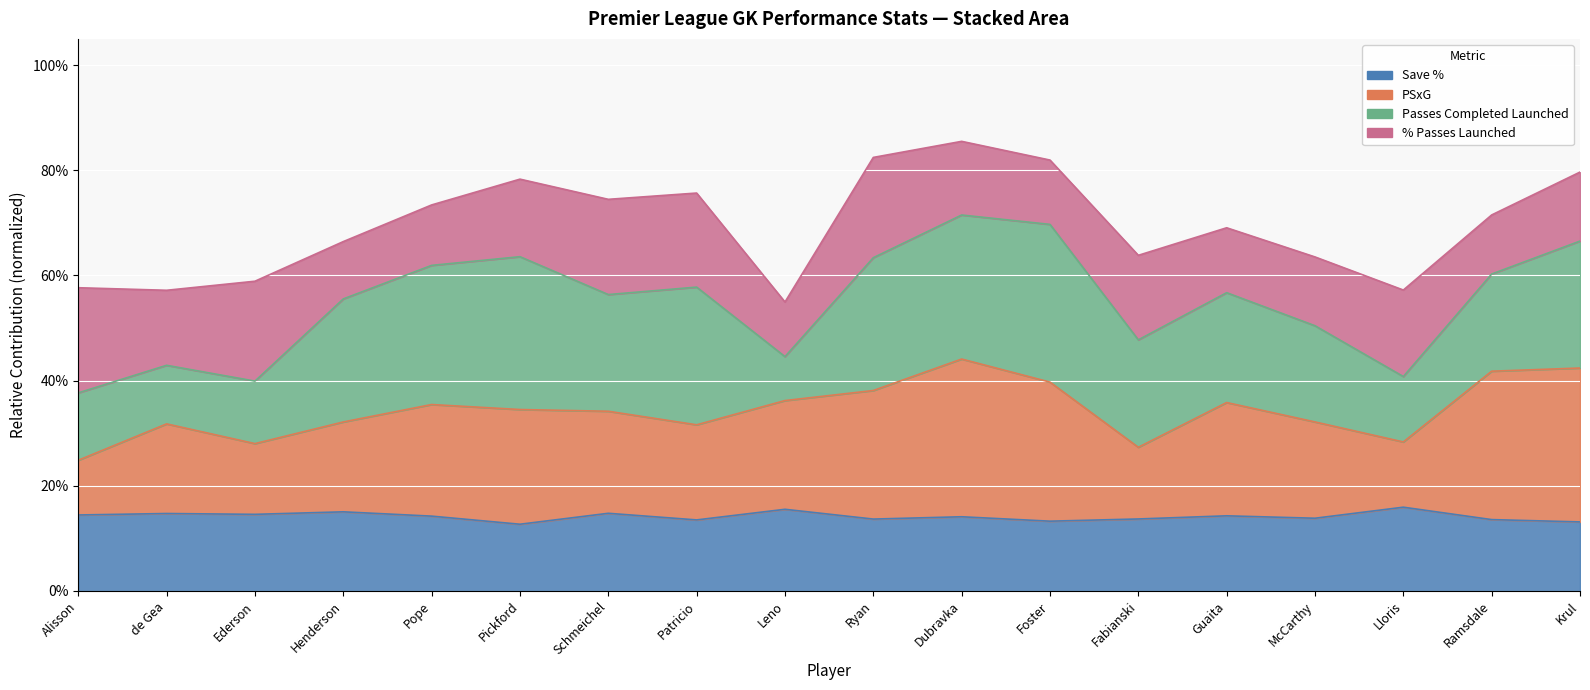

How many interior local valleys does the psxg_gk series have?

4